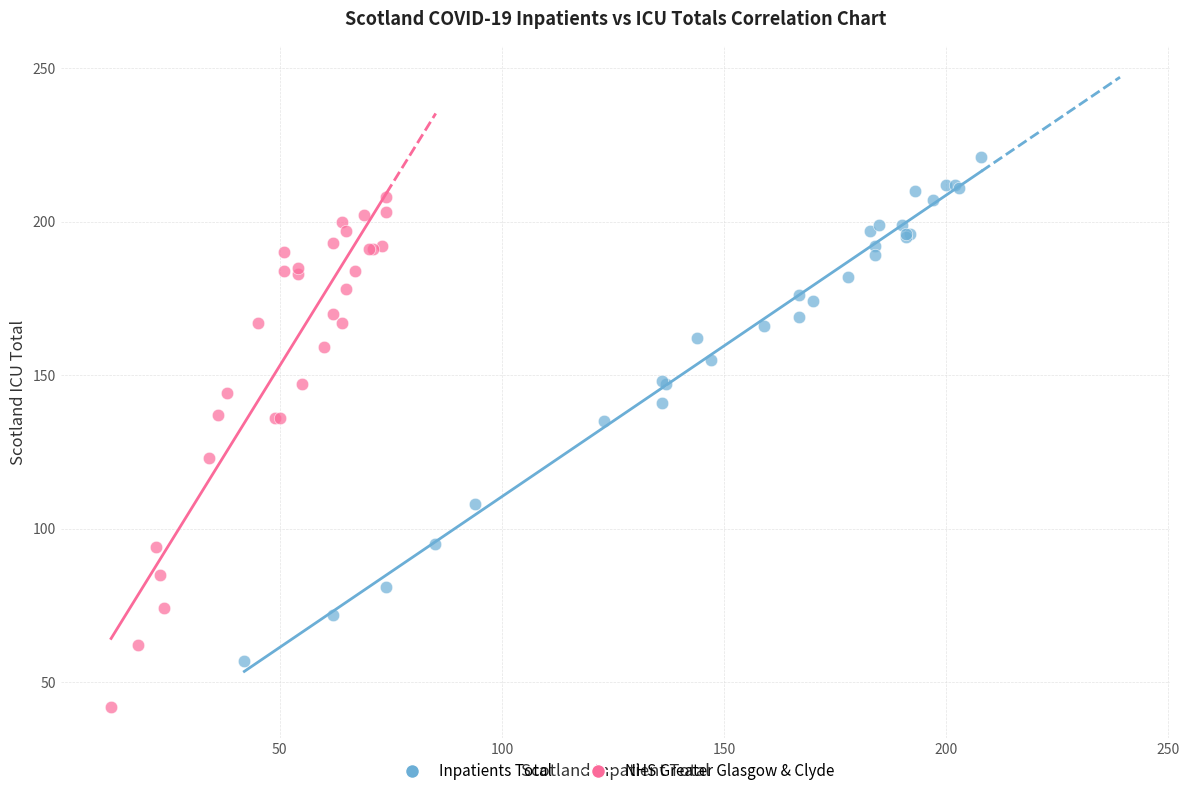

What are all the series names shown in the legend?

Inpatients Total, NHS Greater Glasgow & Clyde